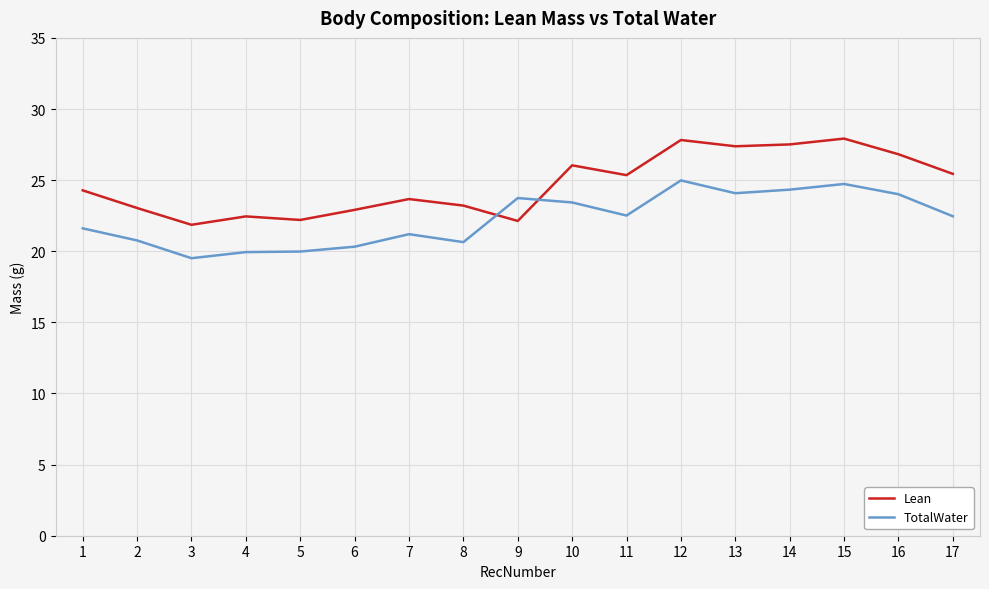

Rank the series by their average value, from lowest to highest.

TotalWater, Lean